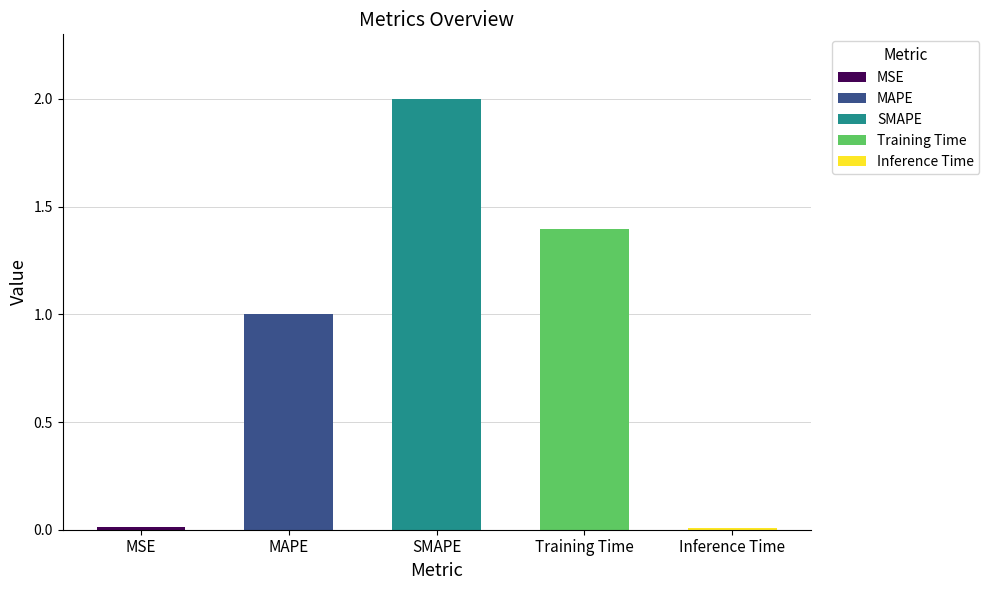

What is the sum of the values at Inference Time and MAPE?

1.0